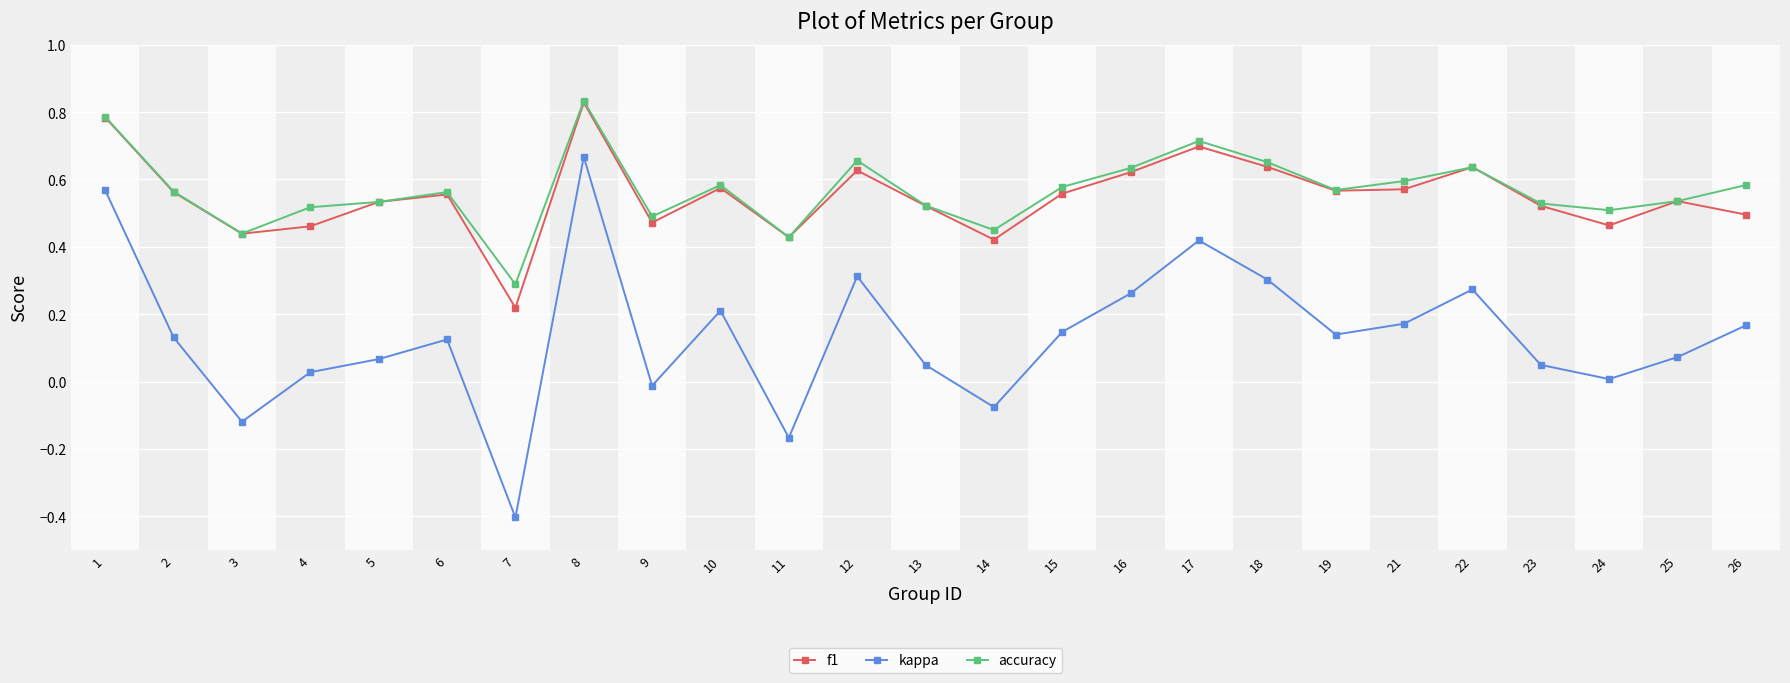

True or false: accuracy and kappa cross at least once.

False